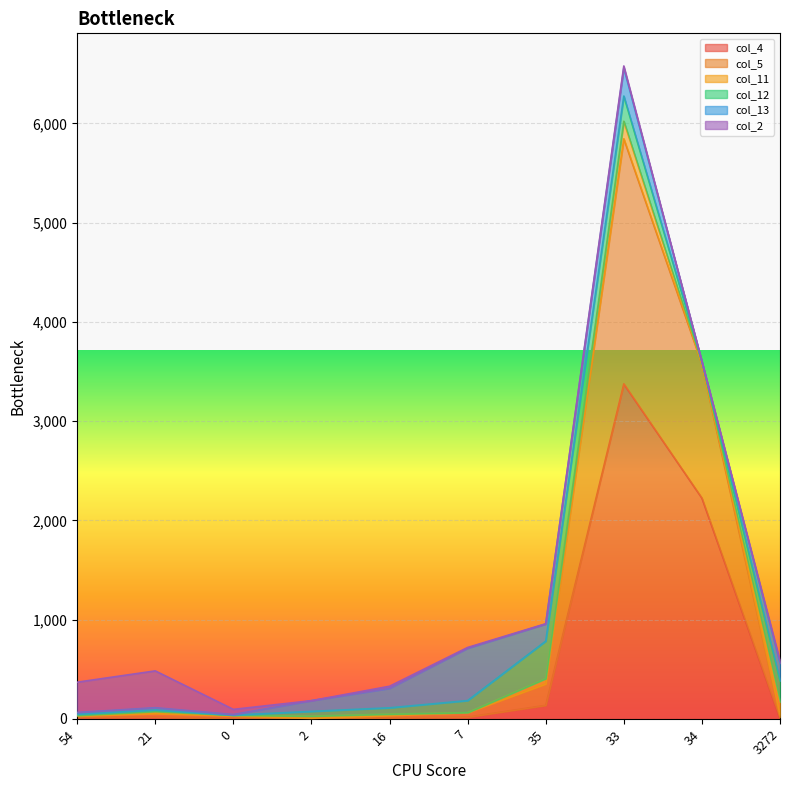

Which series has the widest spread of values?

col_4